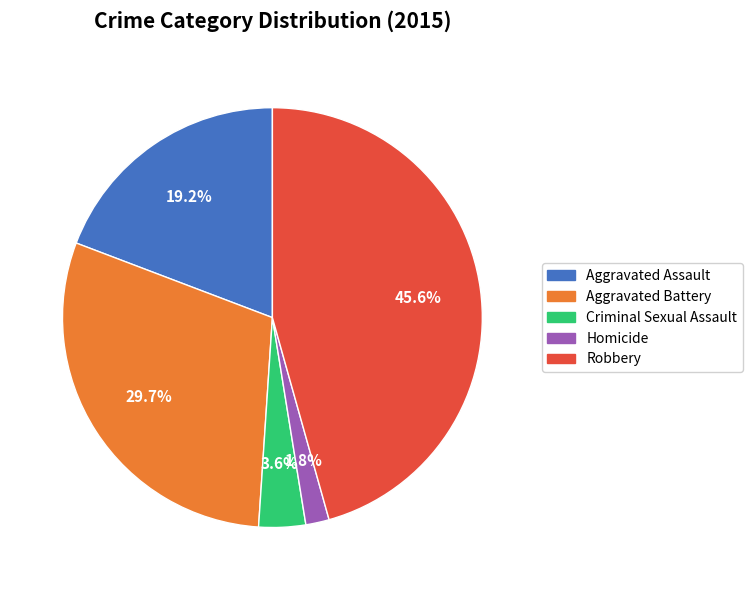

Which slice is the smallest?

Homicide